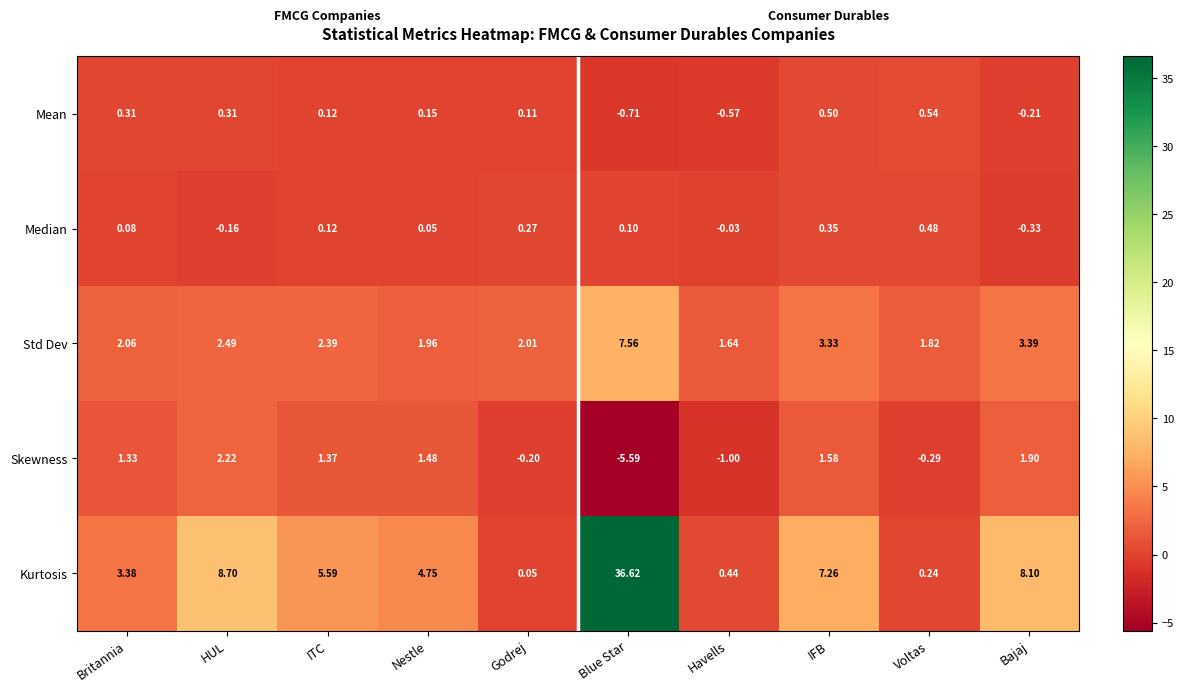

Where is Median nearest to the value 0?

Havells